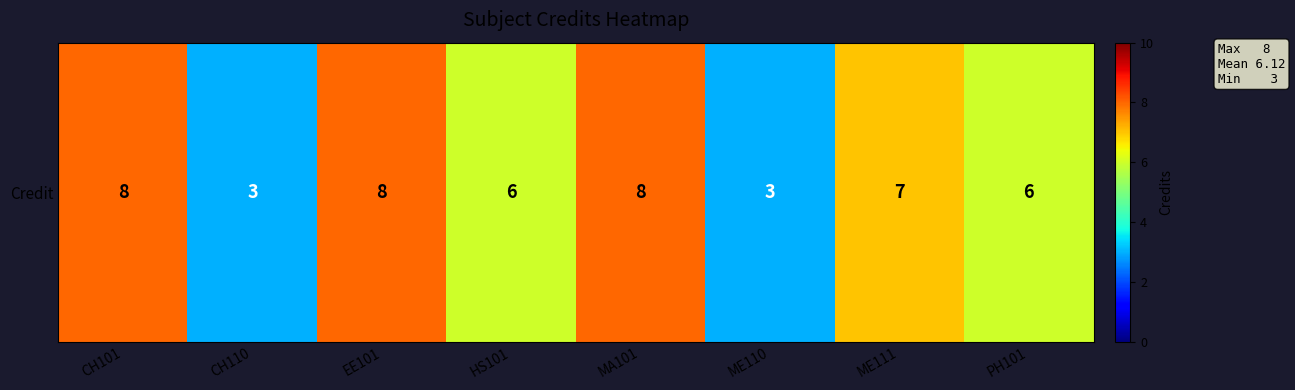

At which category does the chart reach its peak across all series?

CH101